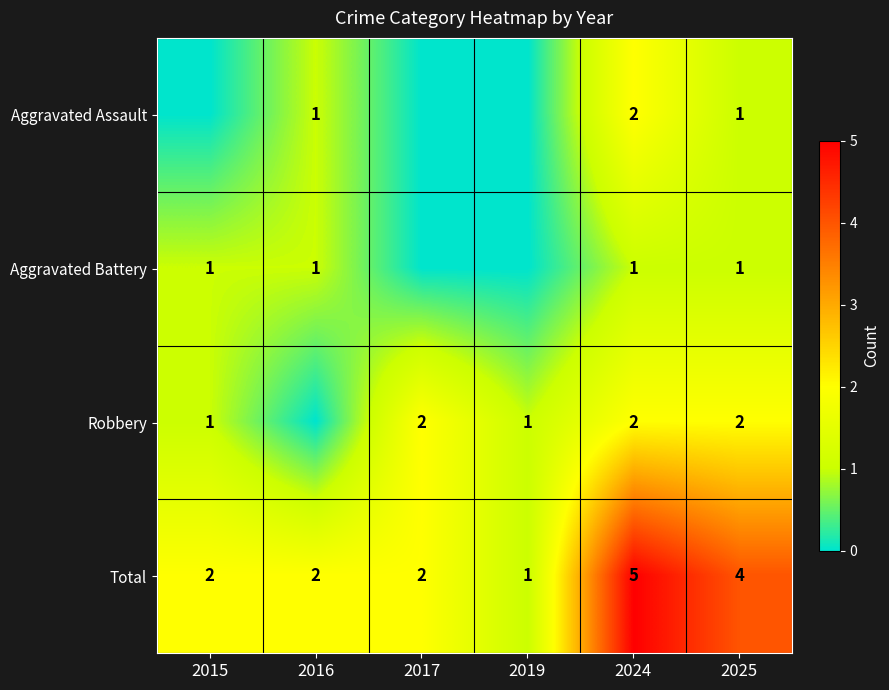

What is the spread (max minus min) of values at 2025?

3